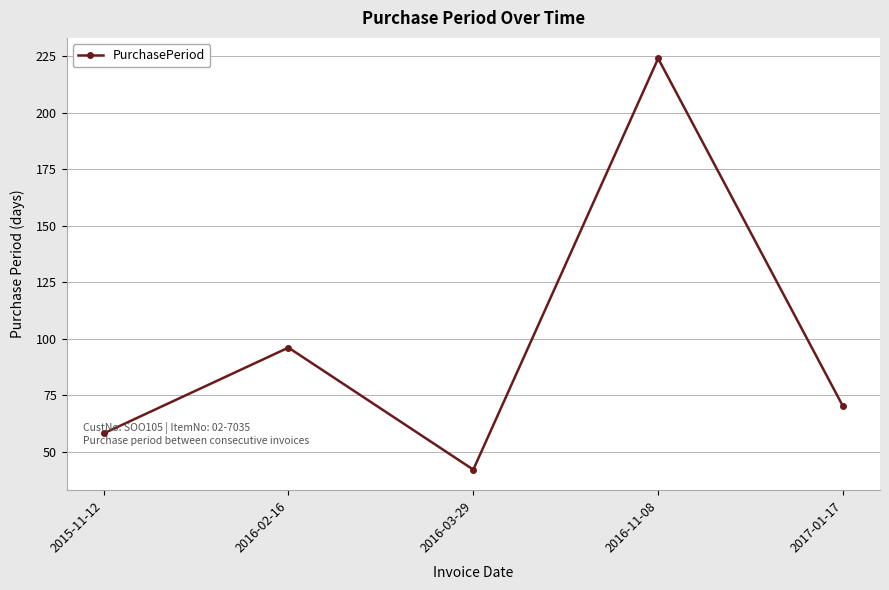

Where does the data first go above 70?

2016-02-16